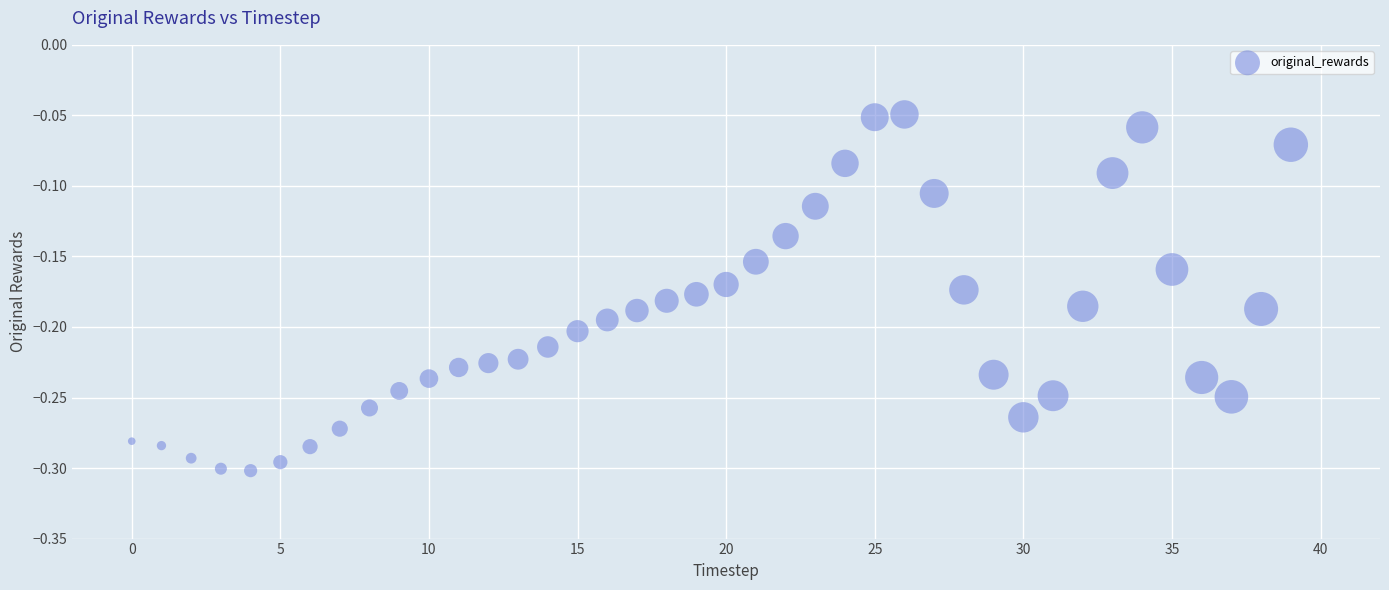

What is the range of Y values (max minus min)?

0.3